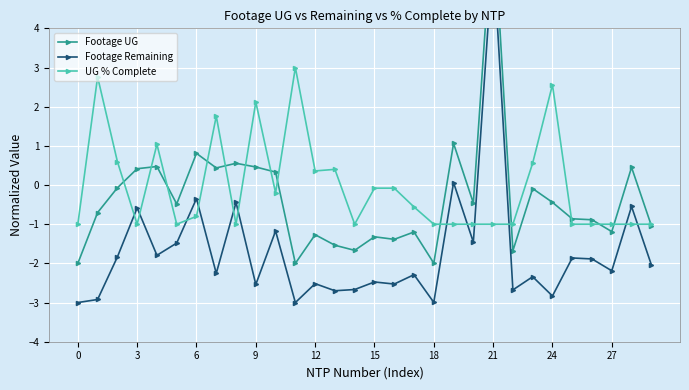

True or false: UG % Complete has more than 1 interior local peaks.

True